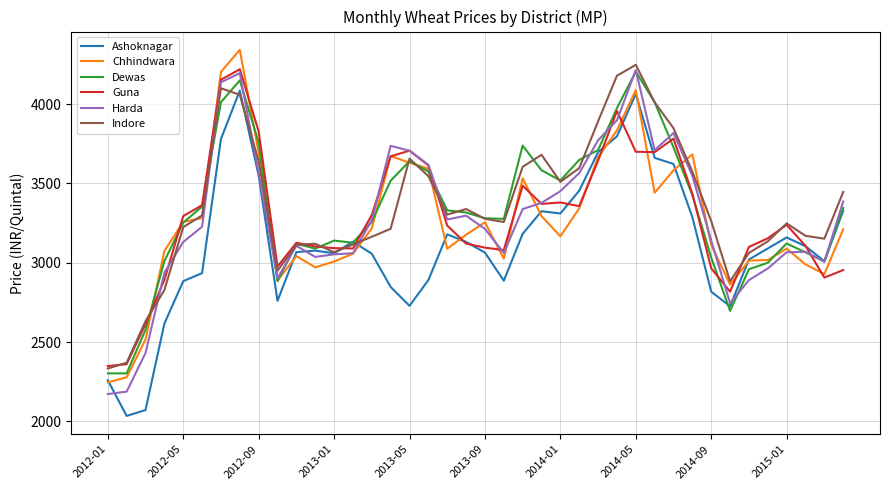

What is the maximum value for Ashoknagar?

4085.2